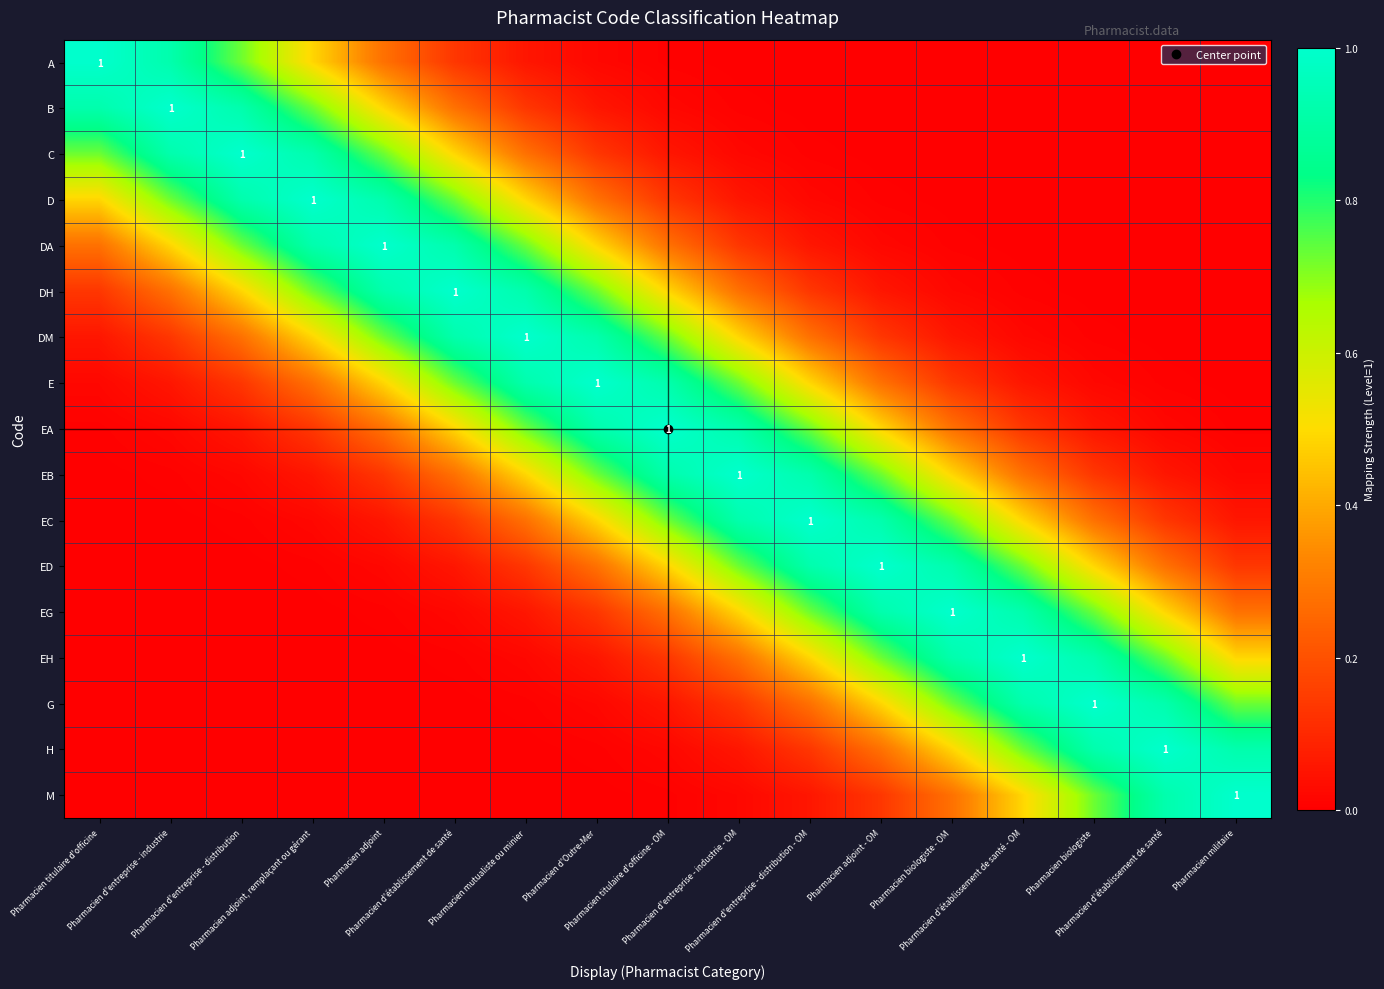

What is the total value across all series at Pharmacien d'établissement de santé?

6.2